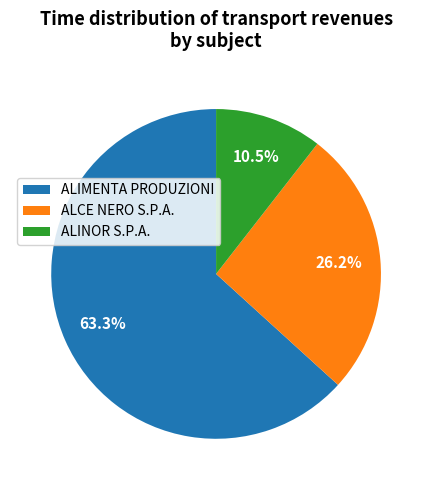

To the nearest percent, what is the average slice percentage?

33%